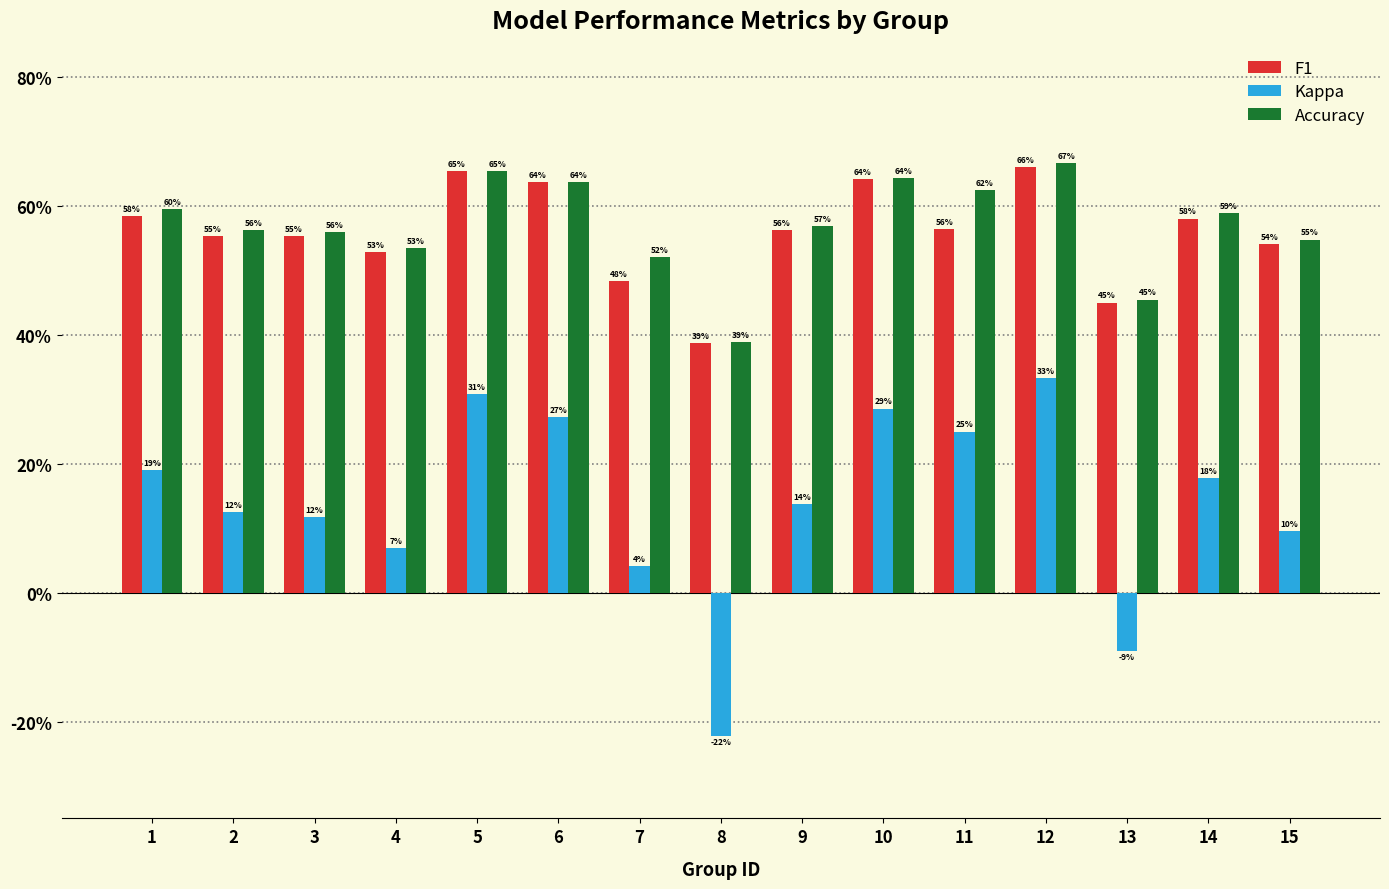

Does the chart contain stacked bars?

No